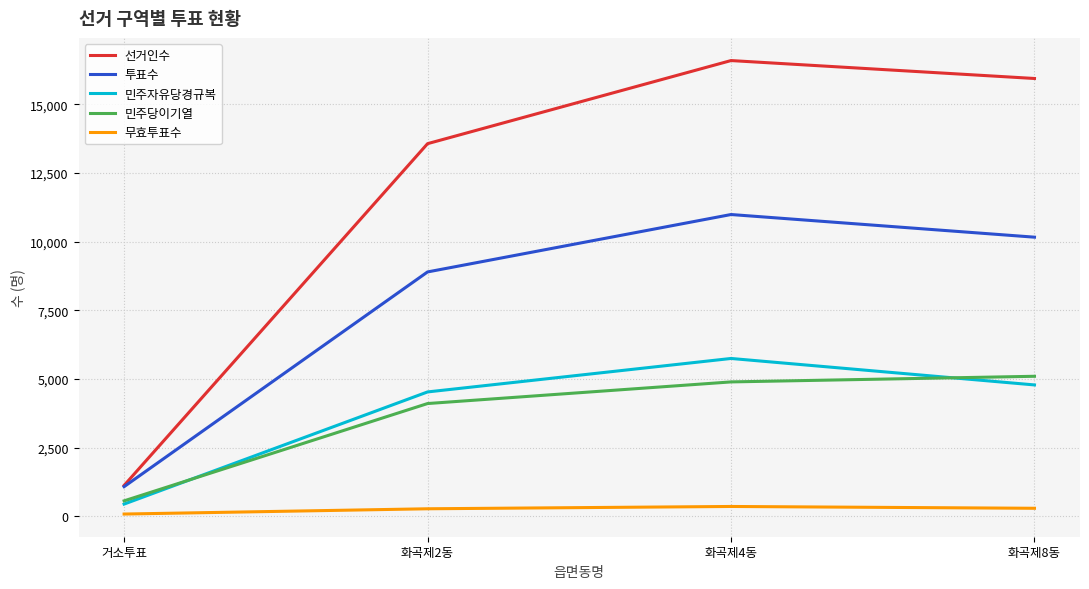

The value of 민주자유당경규복 at 화곡제4동 is 2548. True or false?

False